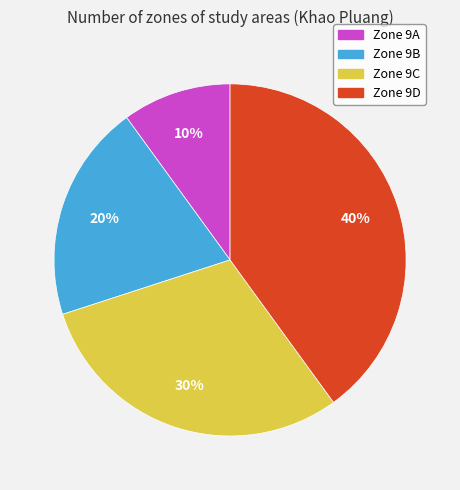

Is there any slice that represents more than half of the pie?

No